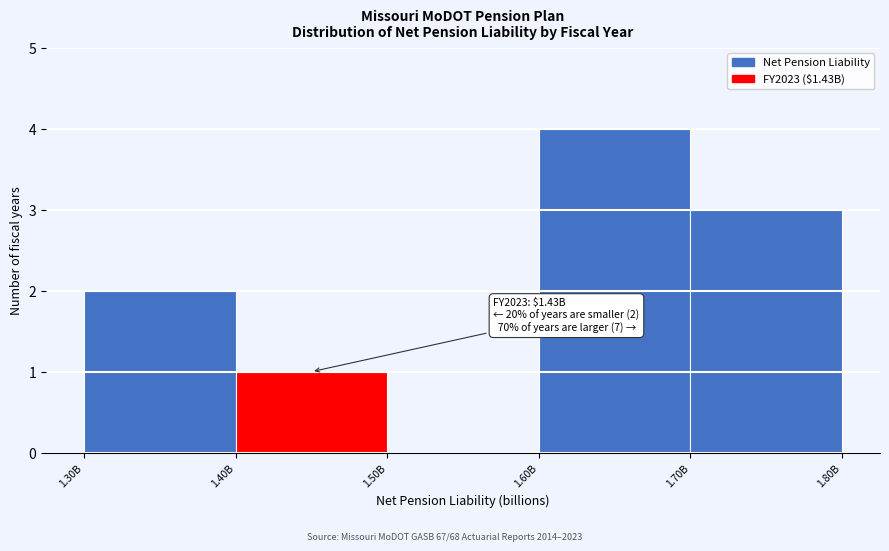

Reading left to right, transcribe all the data shown in this chart.

1.30B=2	1.40B=1	1.50B=0	1.60B=4	1.70B=3